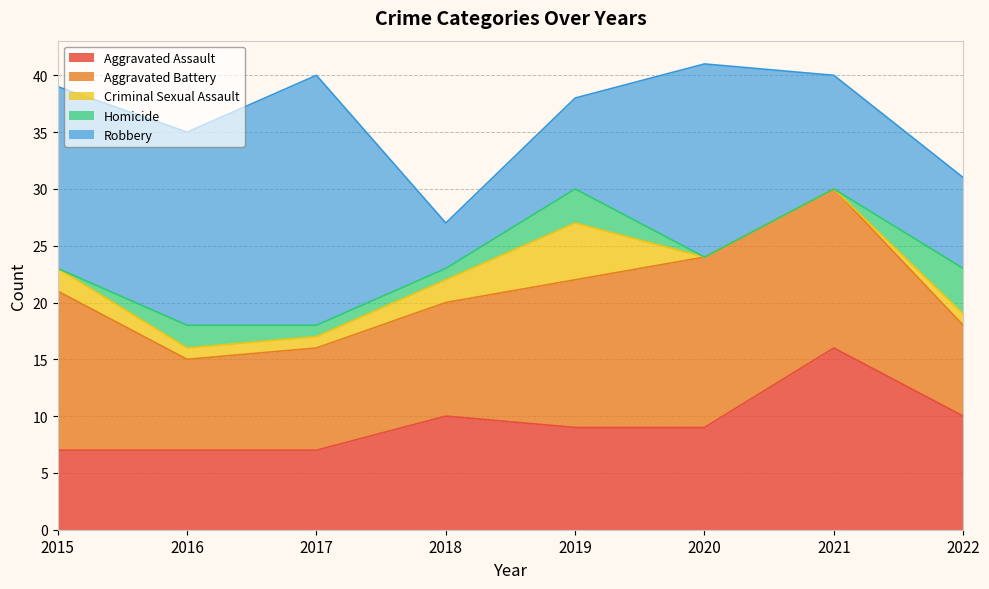

At which category does the chart reach its minimum across all series?

2020